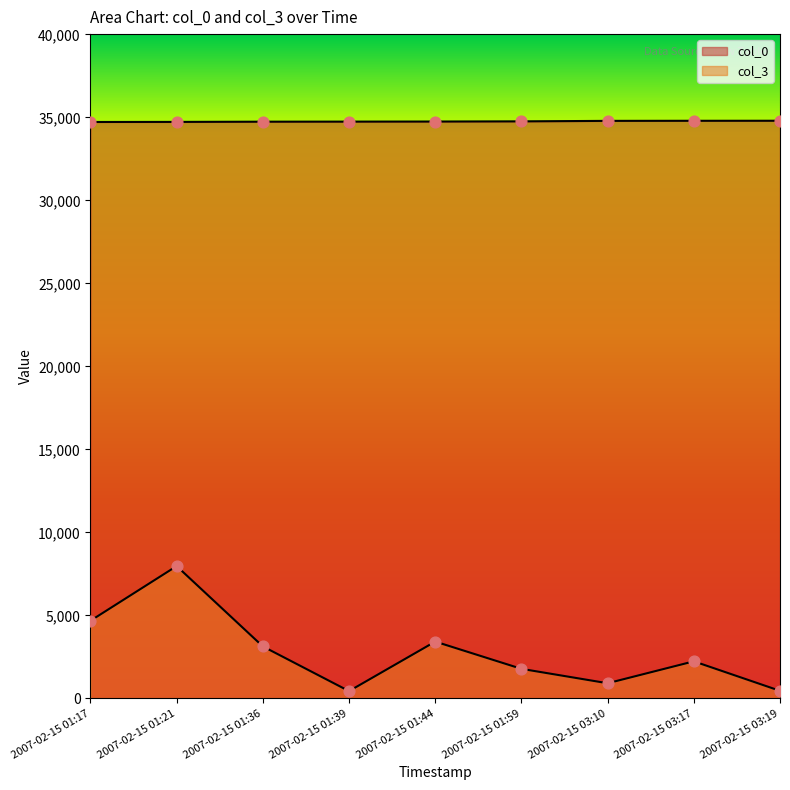

Which series contains the lowest Y value?

col_3